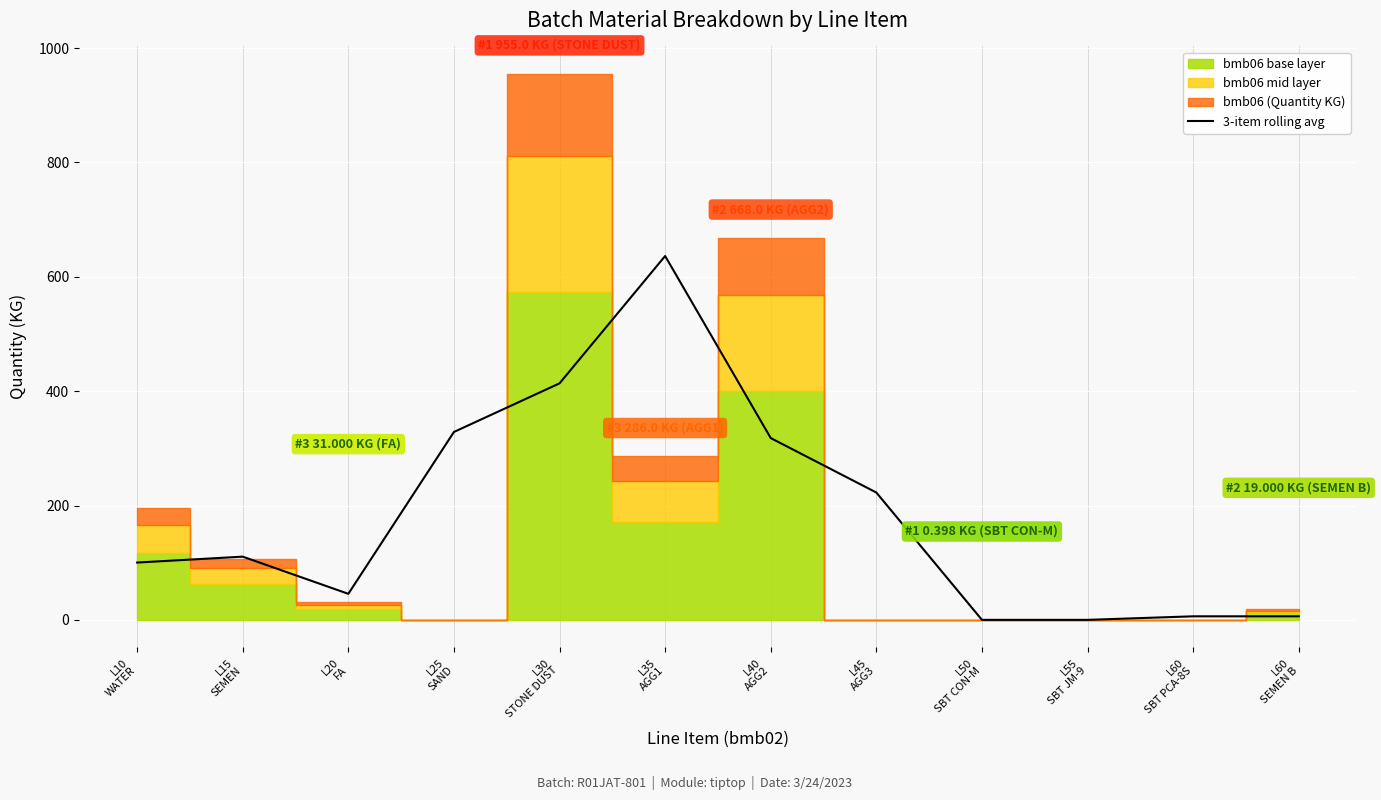

What is the minimum value shown in the chart?

0.1